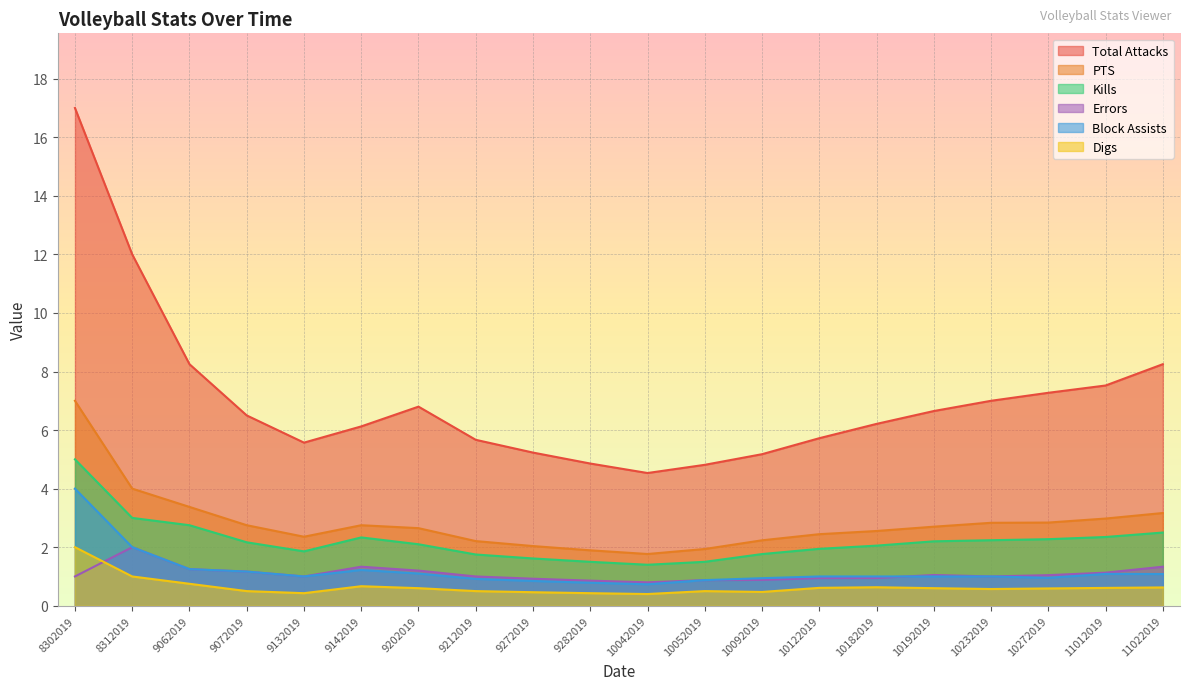

At which label is Kills closest to 3?

8312019